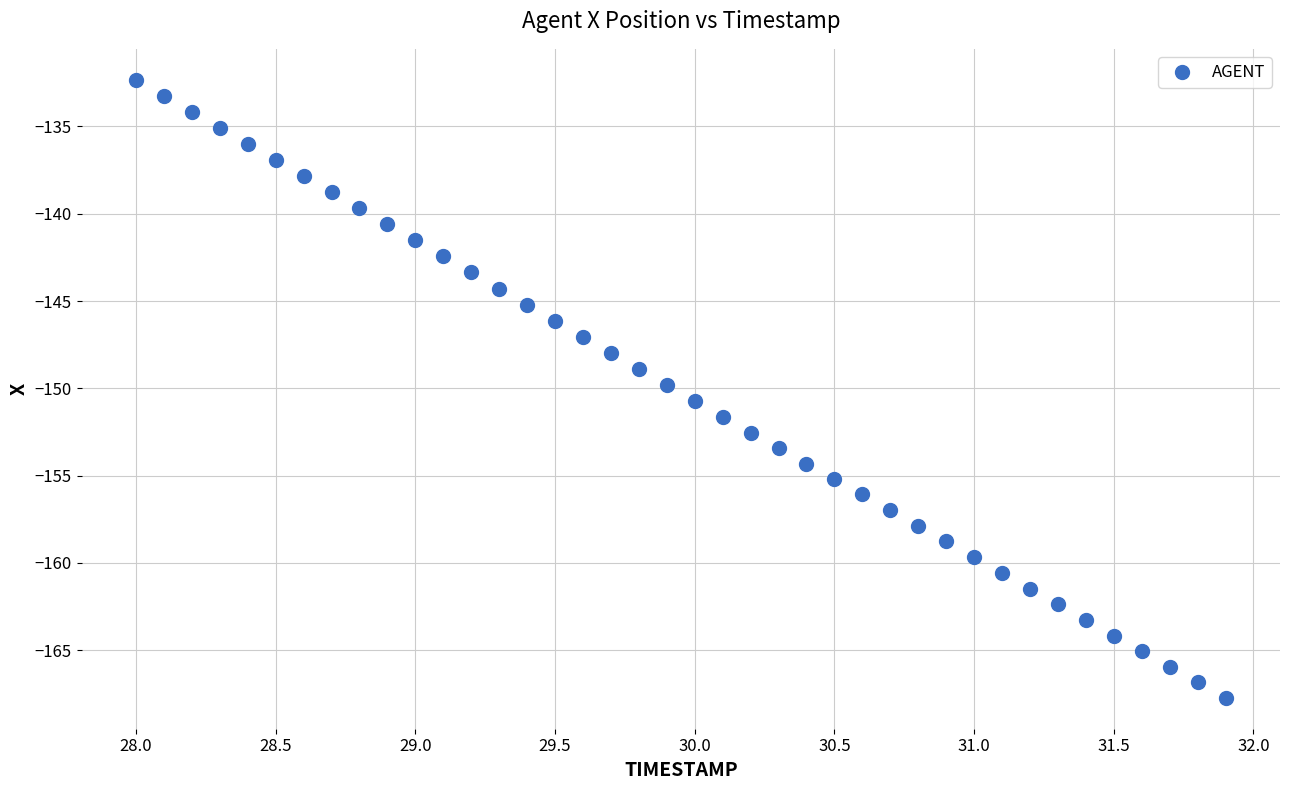

What is the range of X values (max minus min)?

3.9